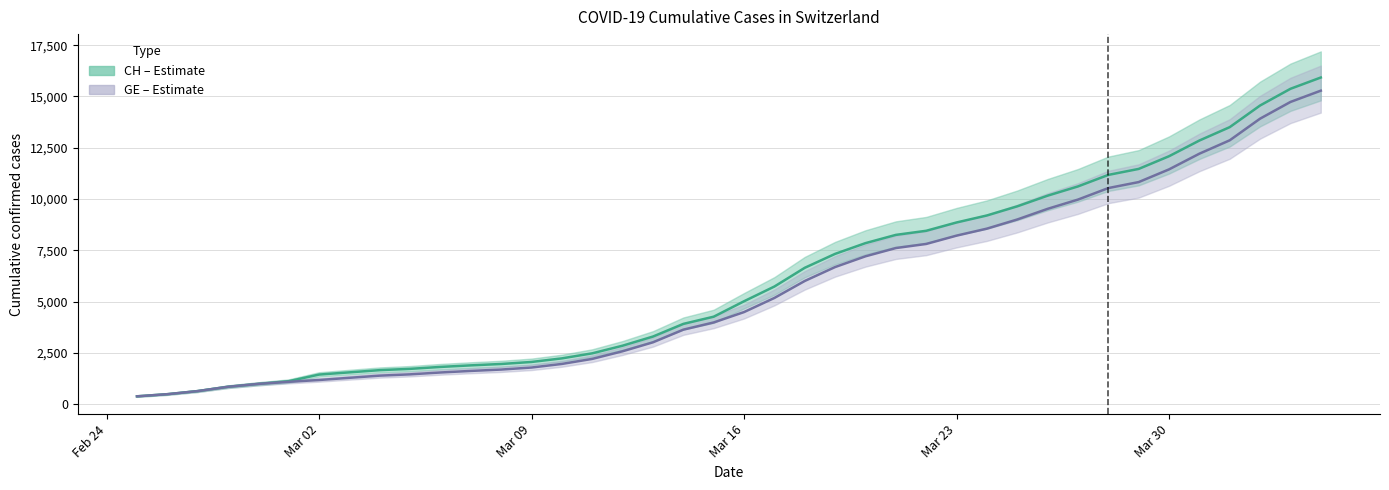

How many lines are shown in the chart?

2